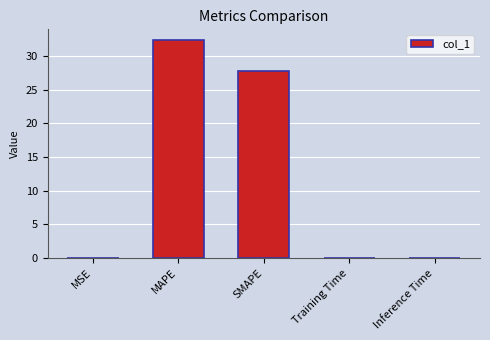

What is the sum of the values at Training Time and Inference Time?

0.1